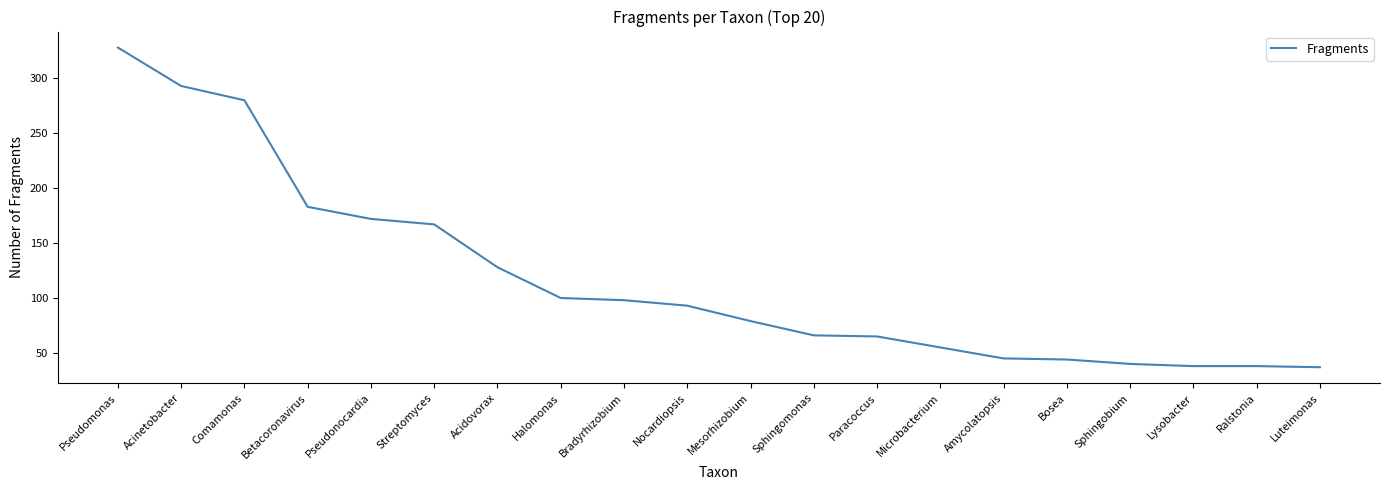

Between Acidovorax and Streptomyces, which is larger?

Streptomyces